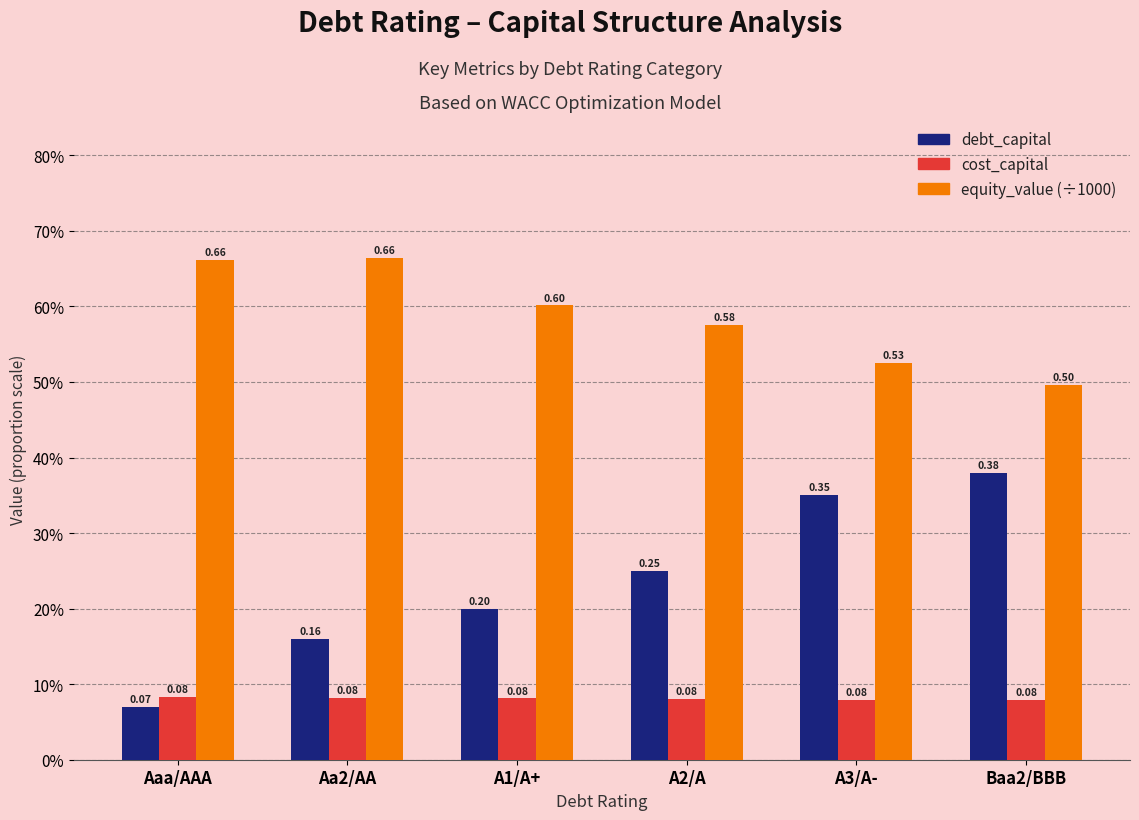

Reading right to left, list all the values displayed in this chart.

debt_capital: Baa2/BBB=0.4	A3/A-=0.3	A2/A=0.2	A1/A+=0.2	Aa2/AA=0.2	Aaa/AAA=0.1
cost_capital: Baa2/BBB=0.1	A3/A-=0.1	A2/A=0.1	A1/A+=0.1	Aa2/AA=0.1	Aaa/AAA=0.1
equity_value (÷1000): Baa2/BBB=0.5	A3/A-=0.5	A2/A=0.6	A1/A+=0.6	Aa2/AA=0.7	Aaa/AAA=0.7